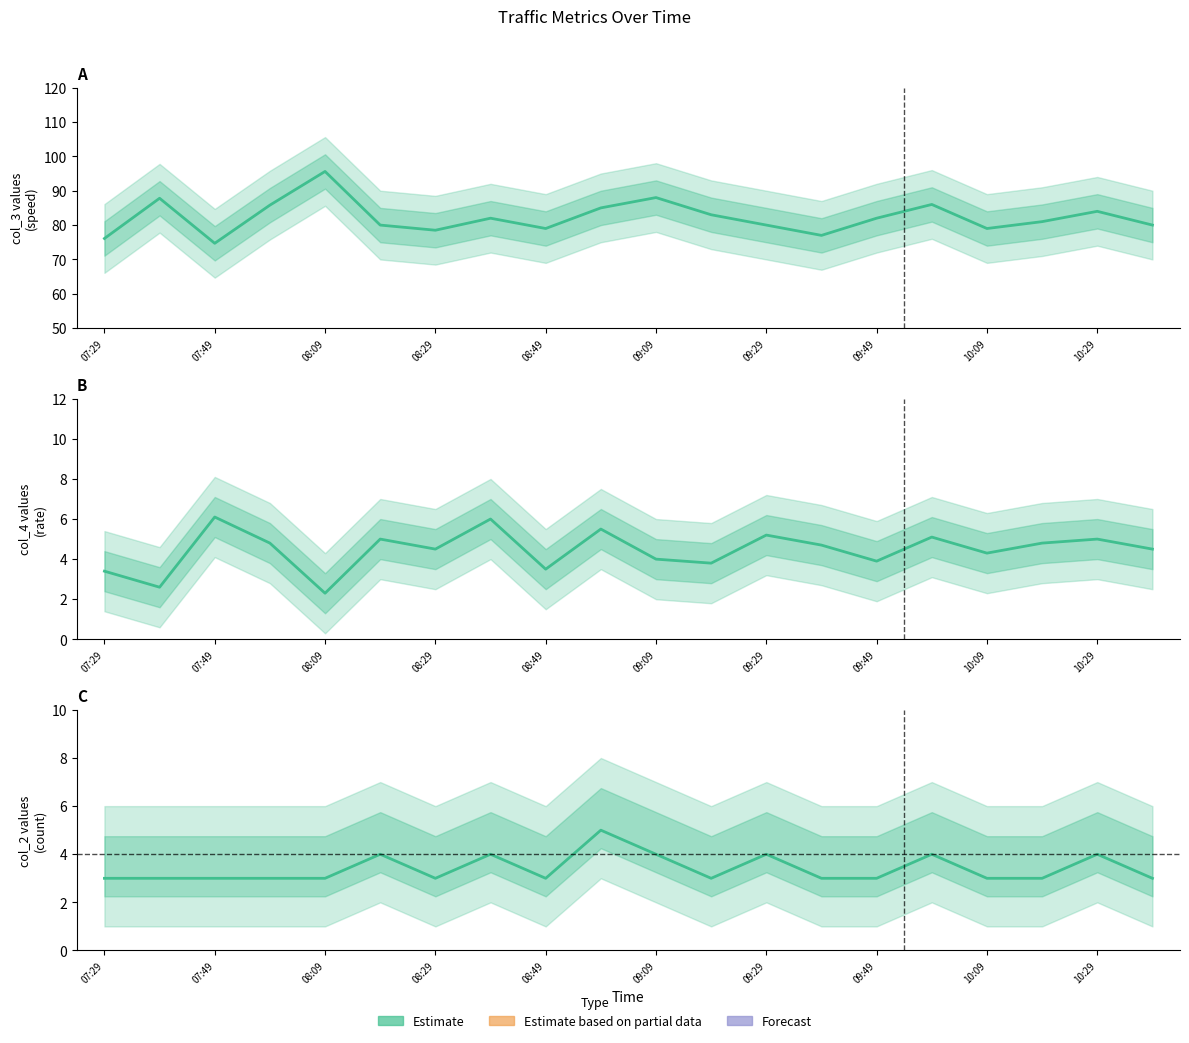

True or false: col_2 (Estimate) has more than 2 points higher than both neighbors.

True